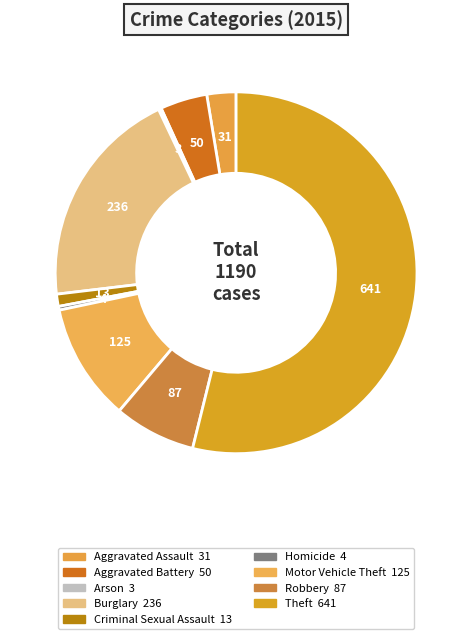

To the nearest percent, what portion does Aggravated Battery represent?

4%